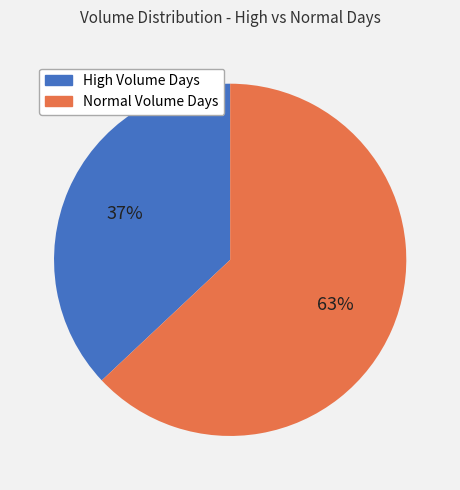

Does any single category account for the majority?

Yes